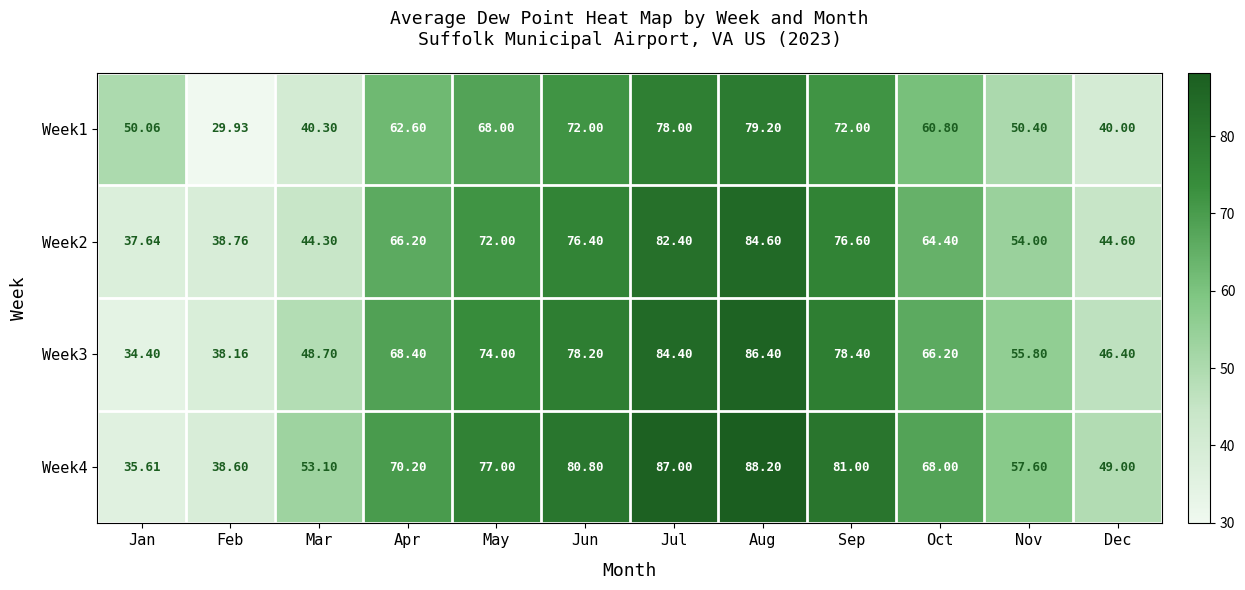

At which category is the sum across all series the highest?

Aug